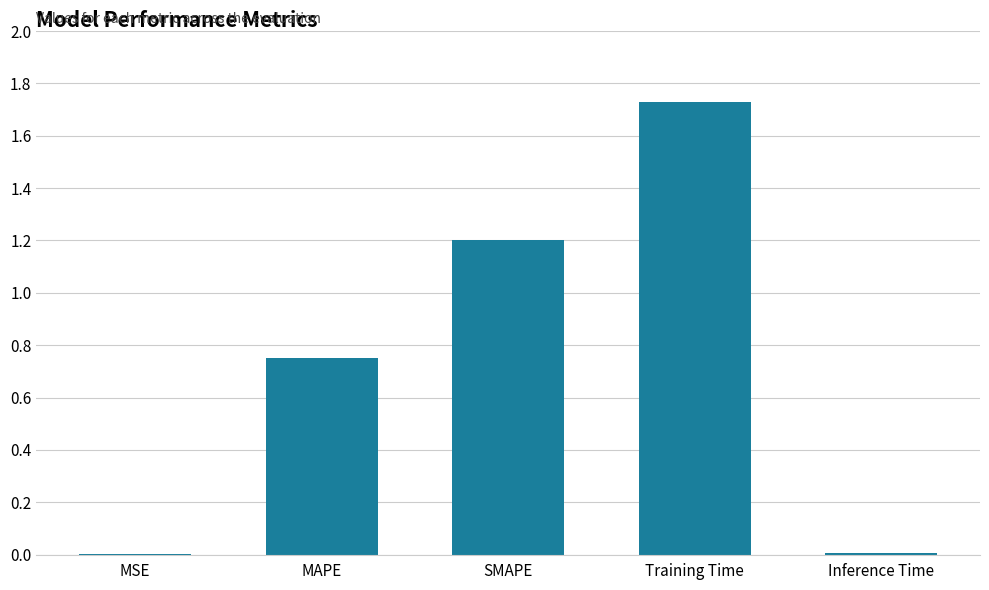

What is the sum of all values?

3.7